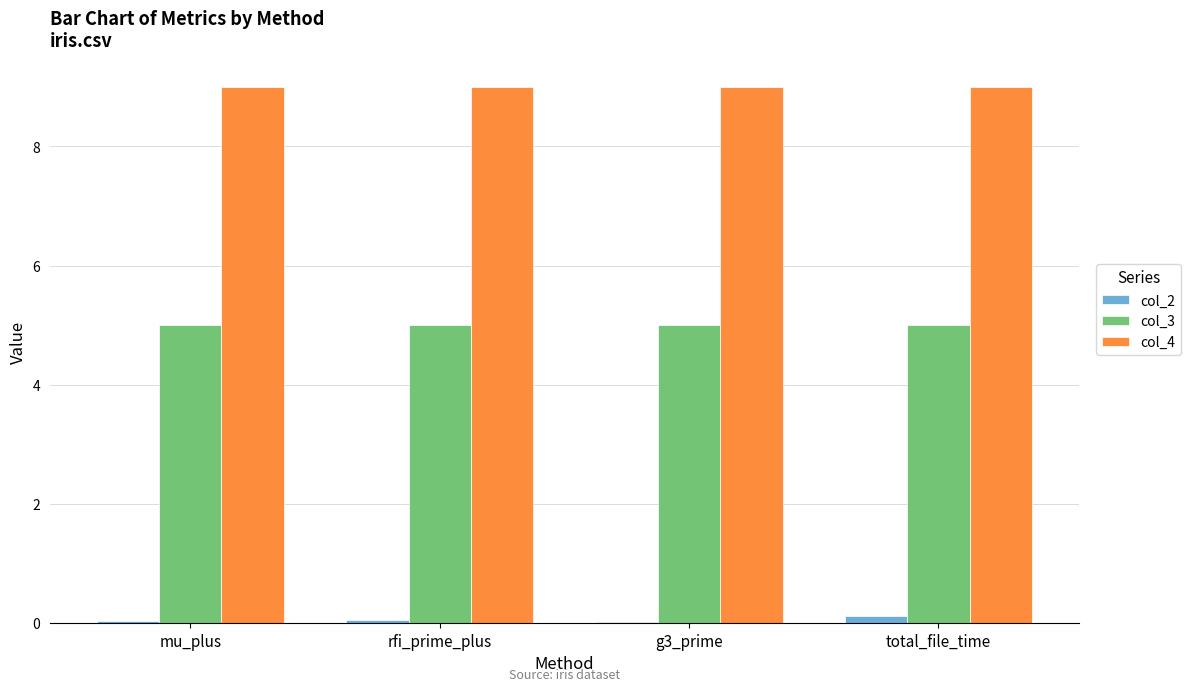

What is the maximum value for col_3?

5.0